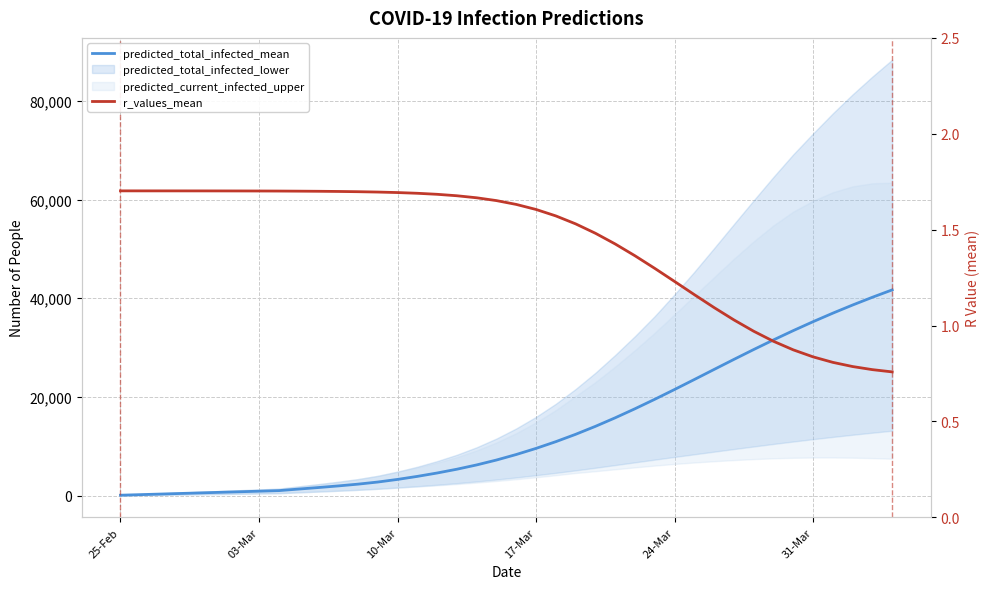

How many lines are shown in the chart?

2